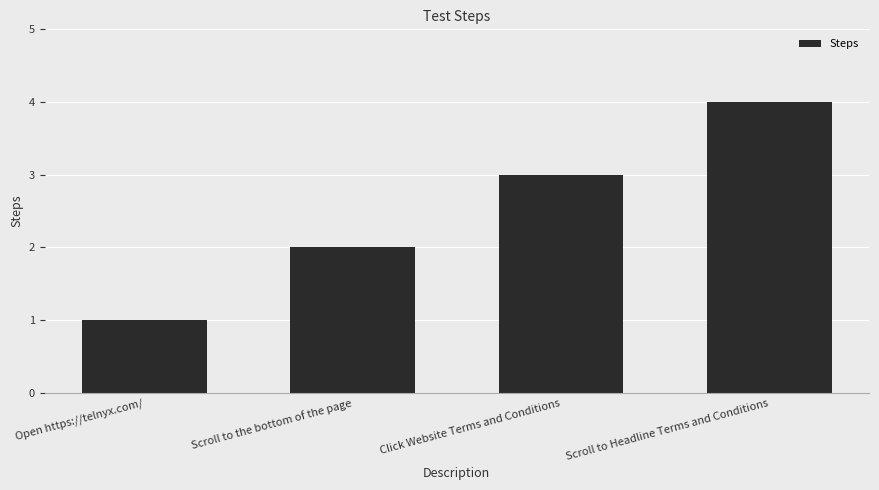

List the labels in order of value, smallest first.

Open https://telnyx.com/, Scroll to the bottom of the page, Click Website Terms and Conditions, Scroll to Headline Terms and Conditions